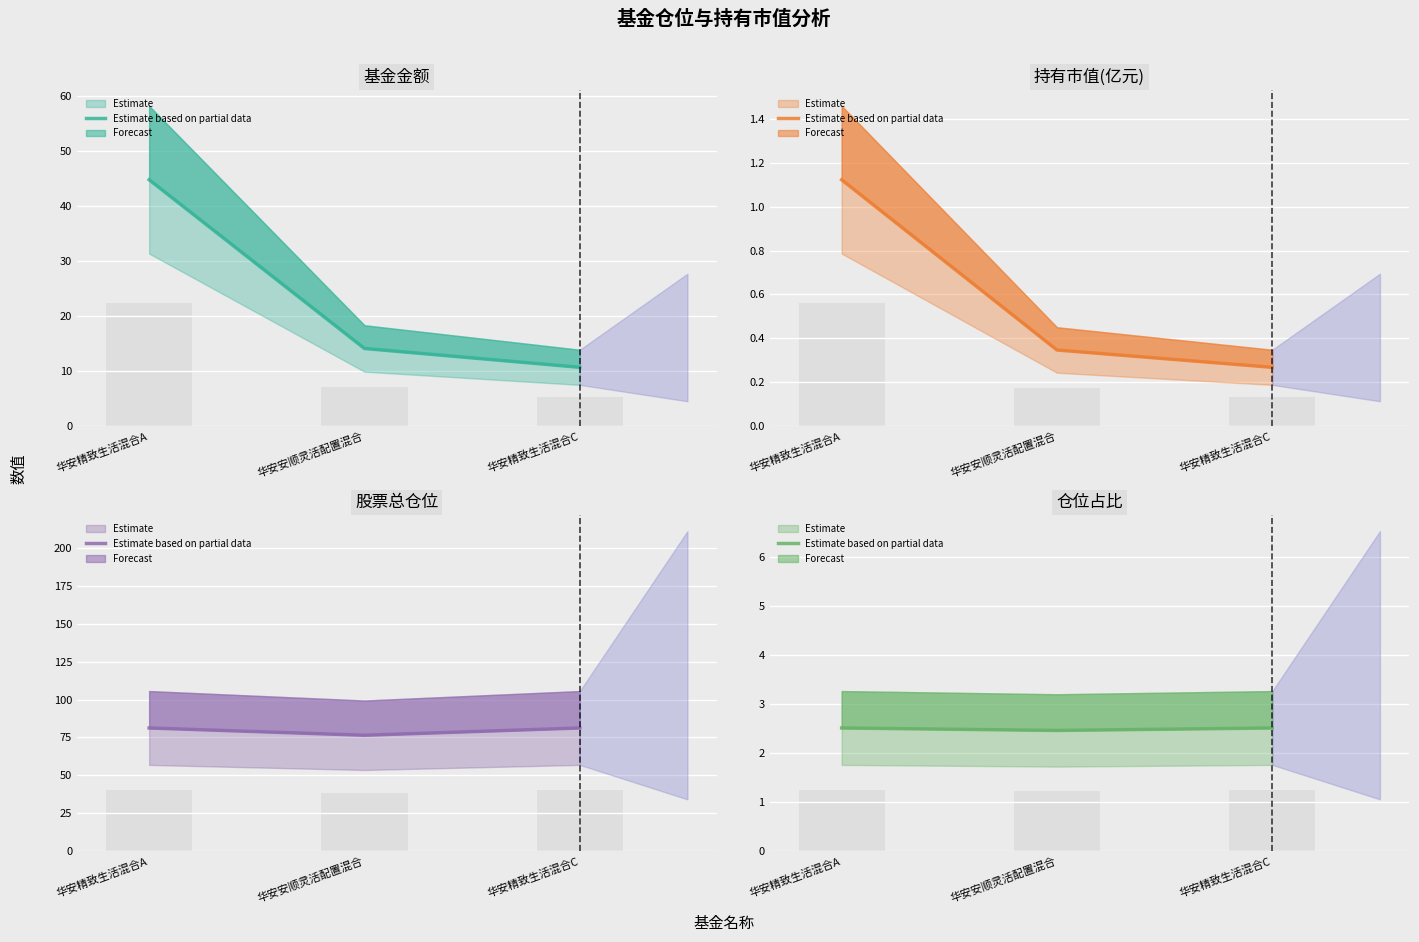

At how many categories does at least one series exceed 28?

3